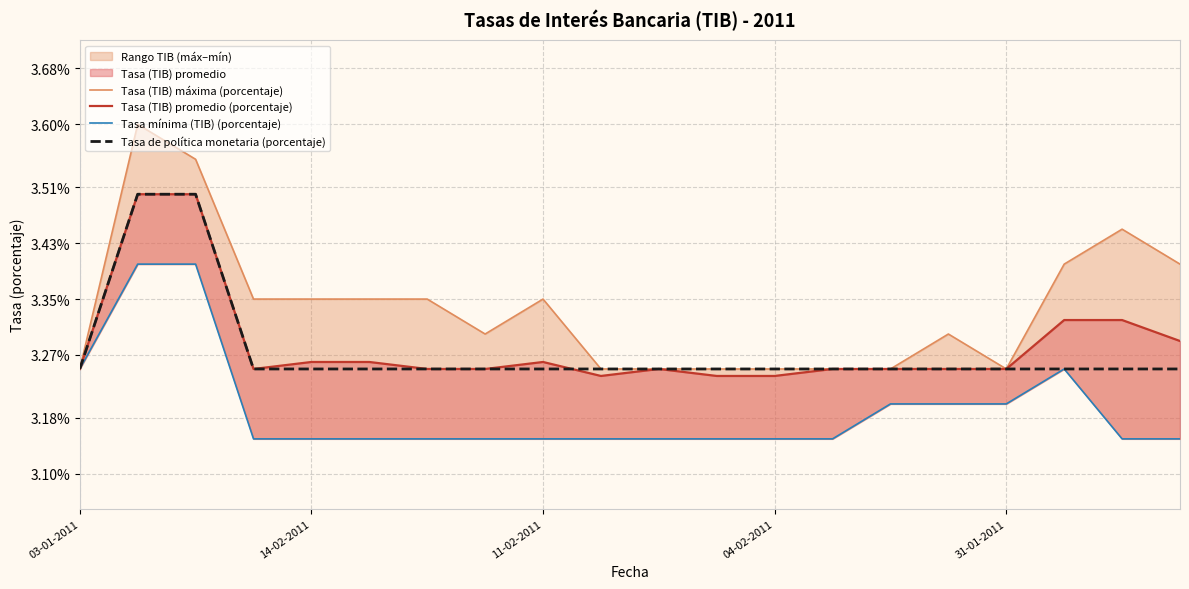

Which series has the largest range (max minus min)?

Tasa (TIB) máxima (porcentaje)